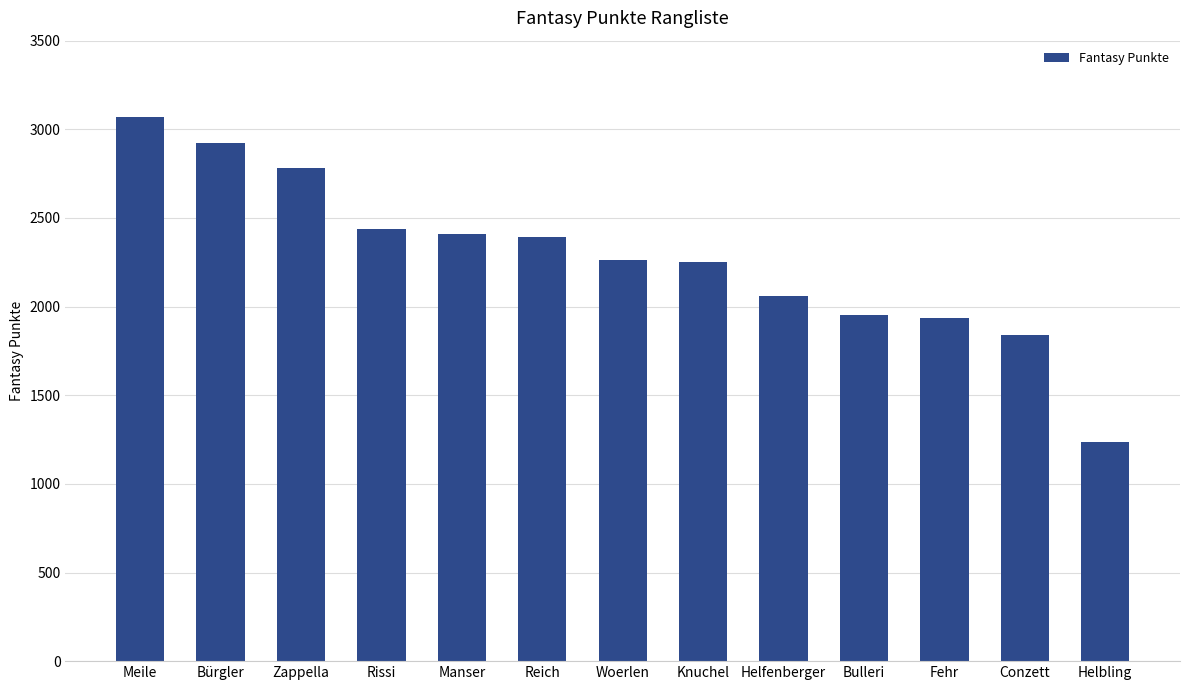

At which label is the value closest to 2152?

Helfenberger